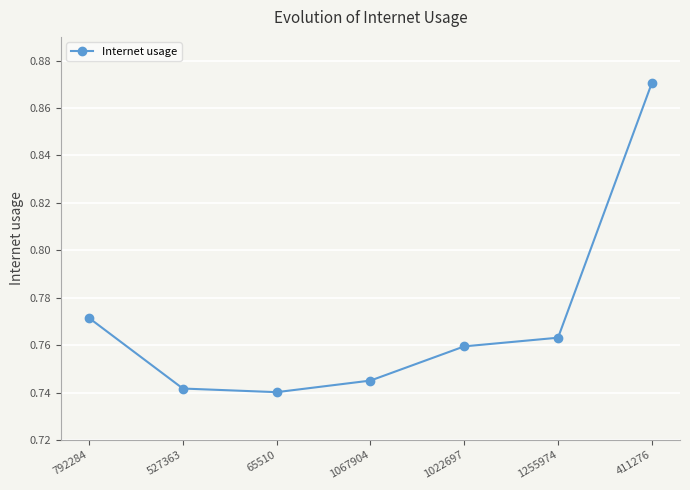

What is the sum of all values?

5.4